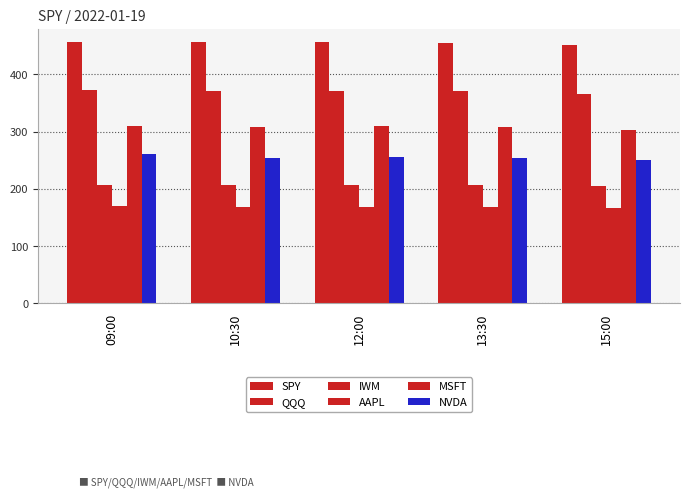

Which category has the lowest value in the AAPL series?

15:00